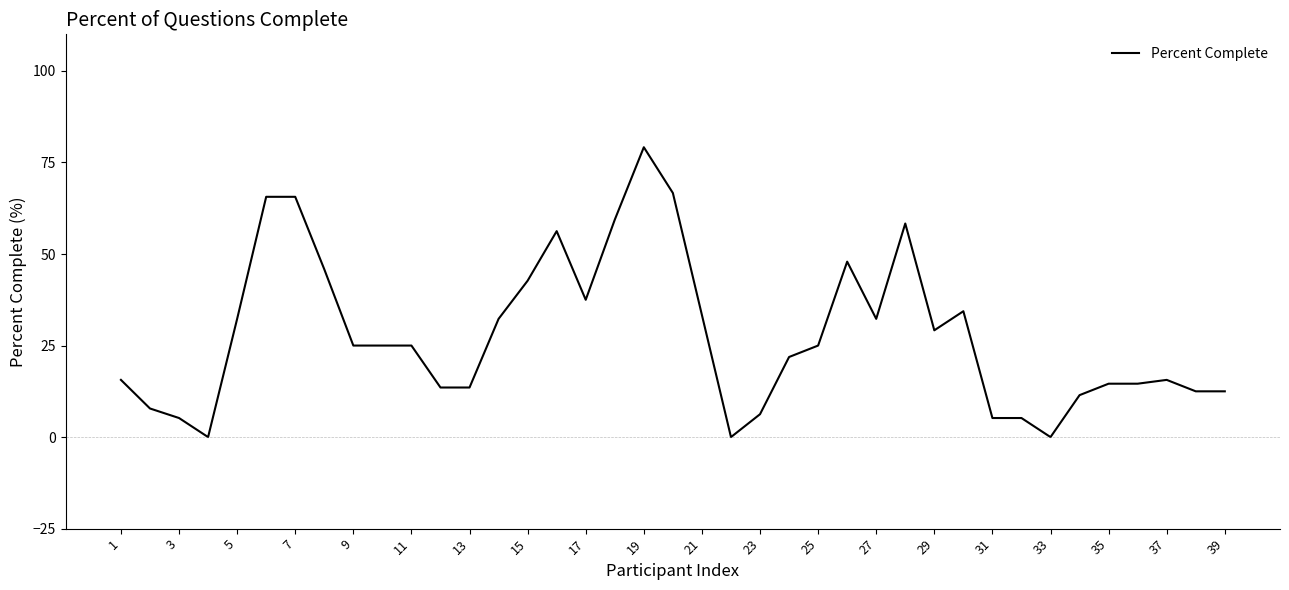

What is the maximum value shown in the chart?

79.2